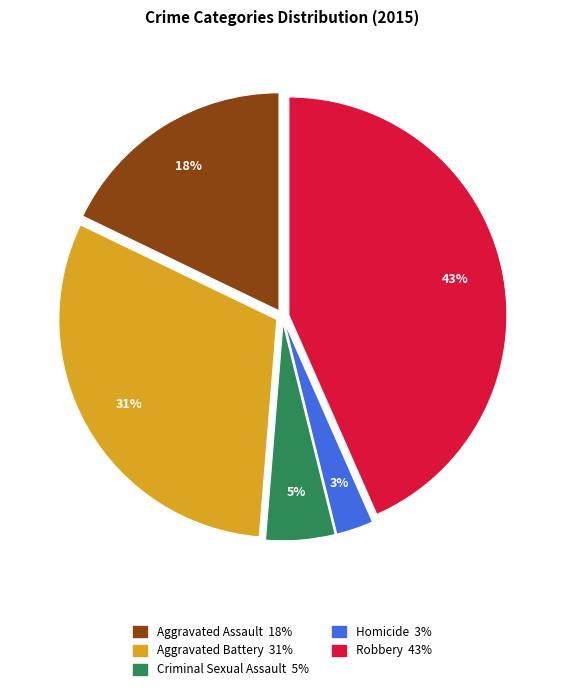

To the nearest percent, what portion does Homicide represent?

3%